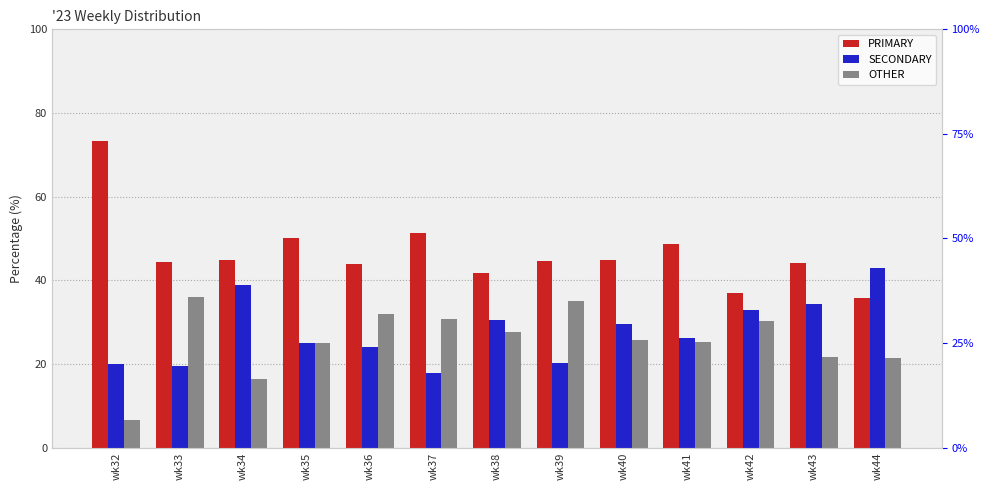

The value of SECONDARY at wk41 is 37.9. True or false?

False